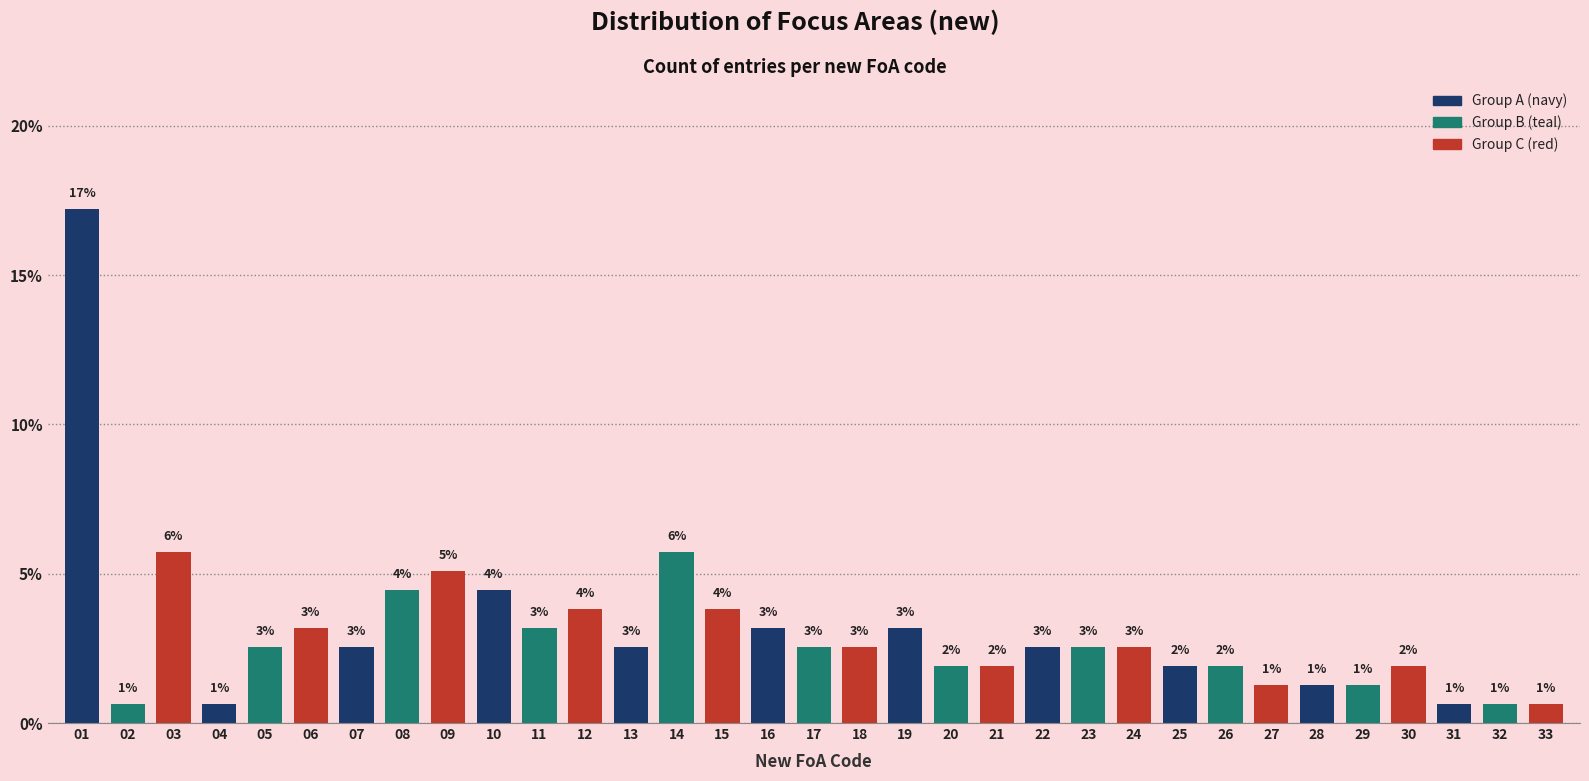

How many bars are there in total?

33